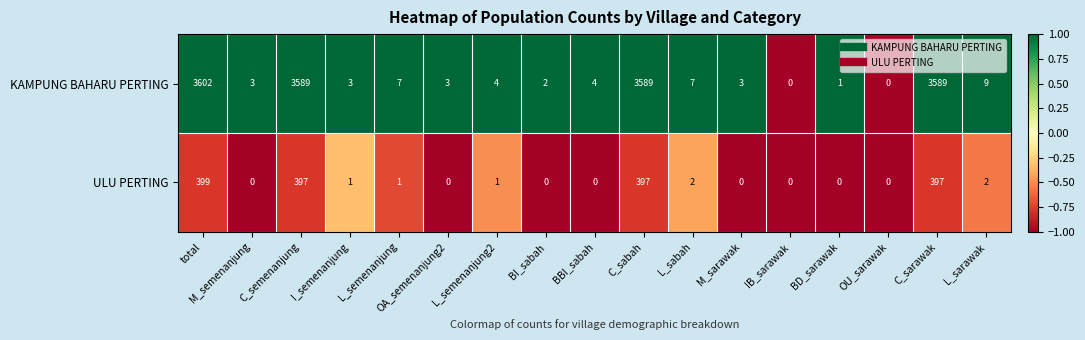

Rank the series by their average value, from lowest to highest.

ULU PERTING, KAMPUNG BAHARU PERTING